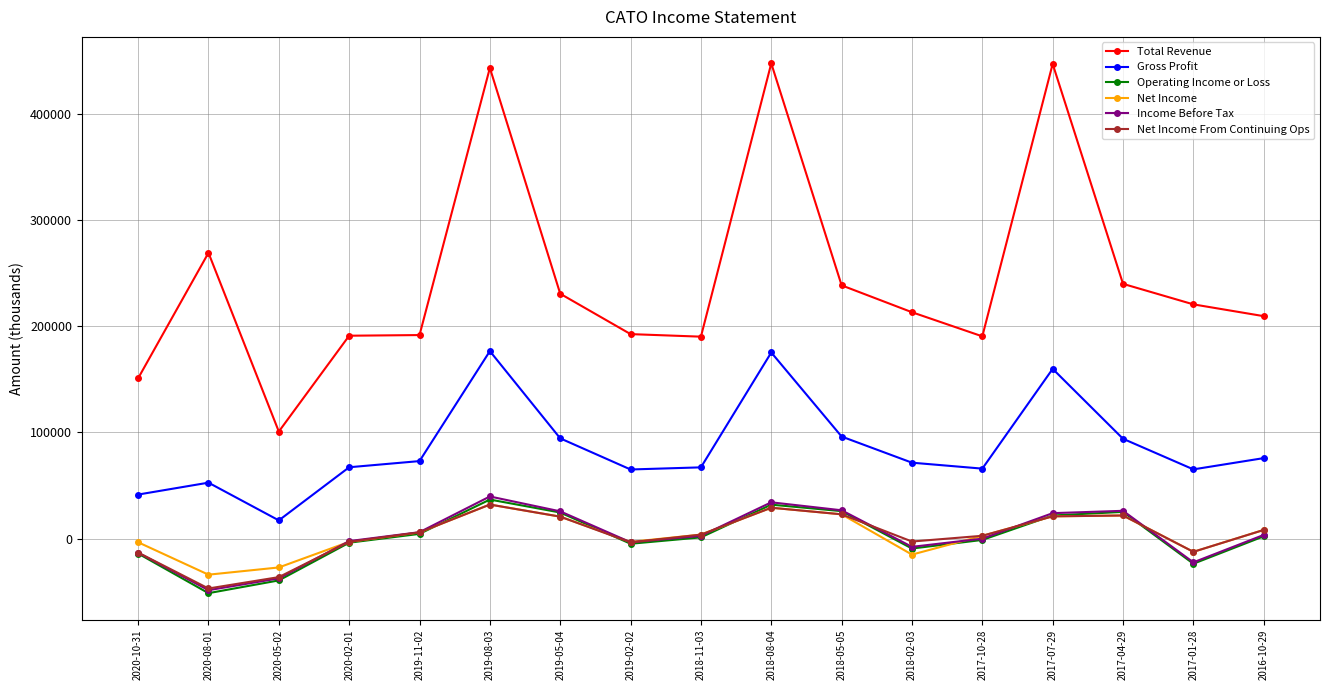

True or false: Net Income From Continuing Ops has more than 1 points higher than both neighbors.

True